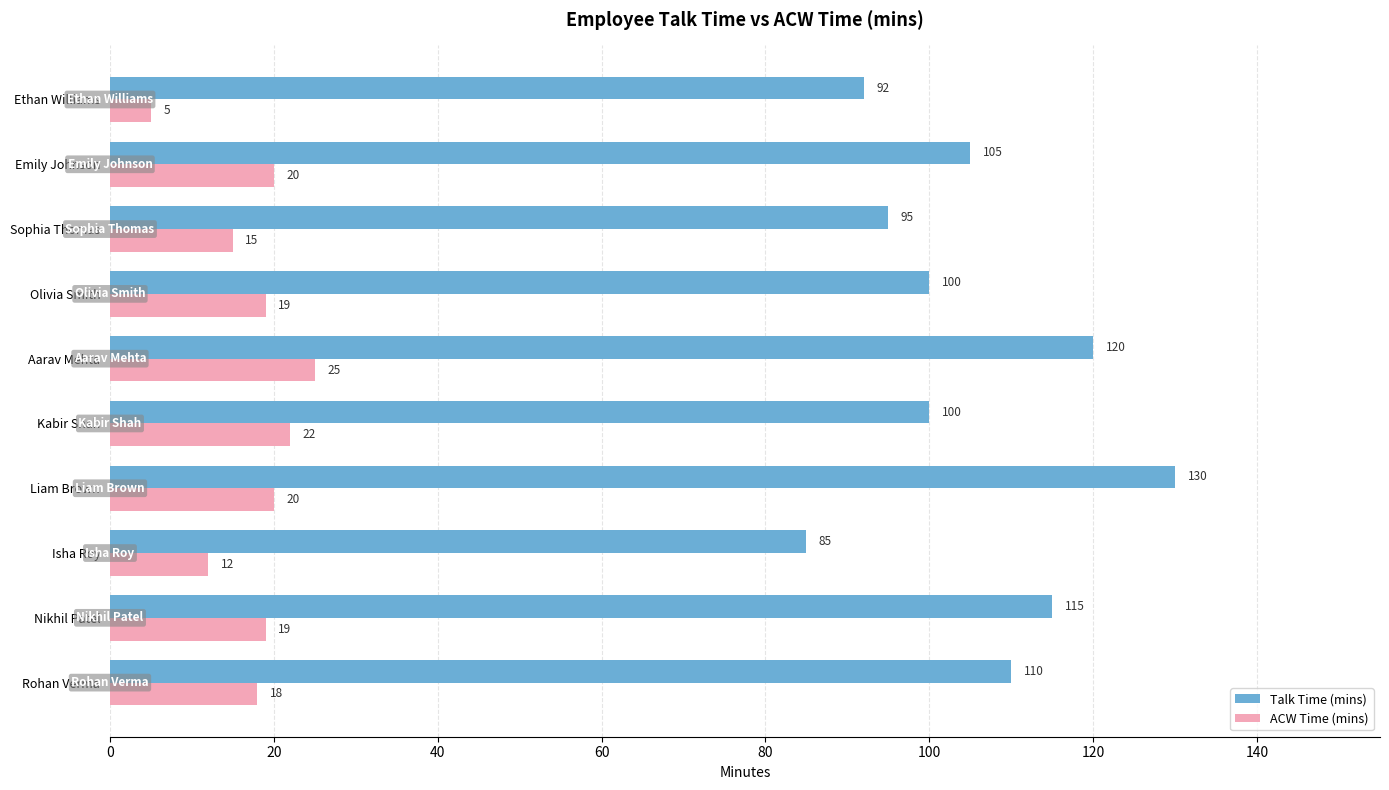

Is it true that Talk Time (mins) equals 115 at Nikhil Patel?

True